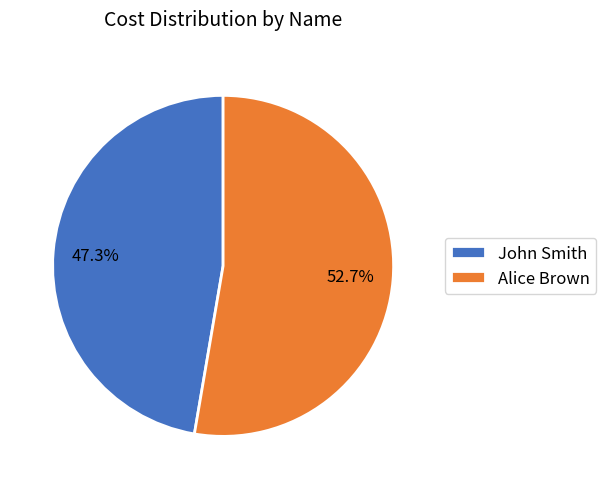

Is there any slice that represents more than half of the pie?

Yes